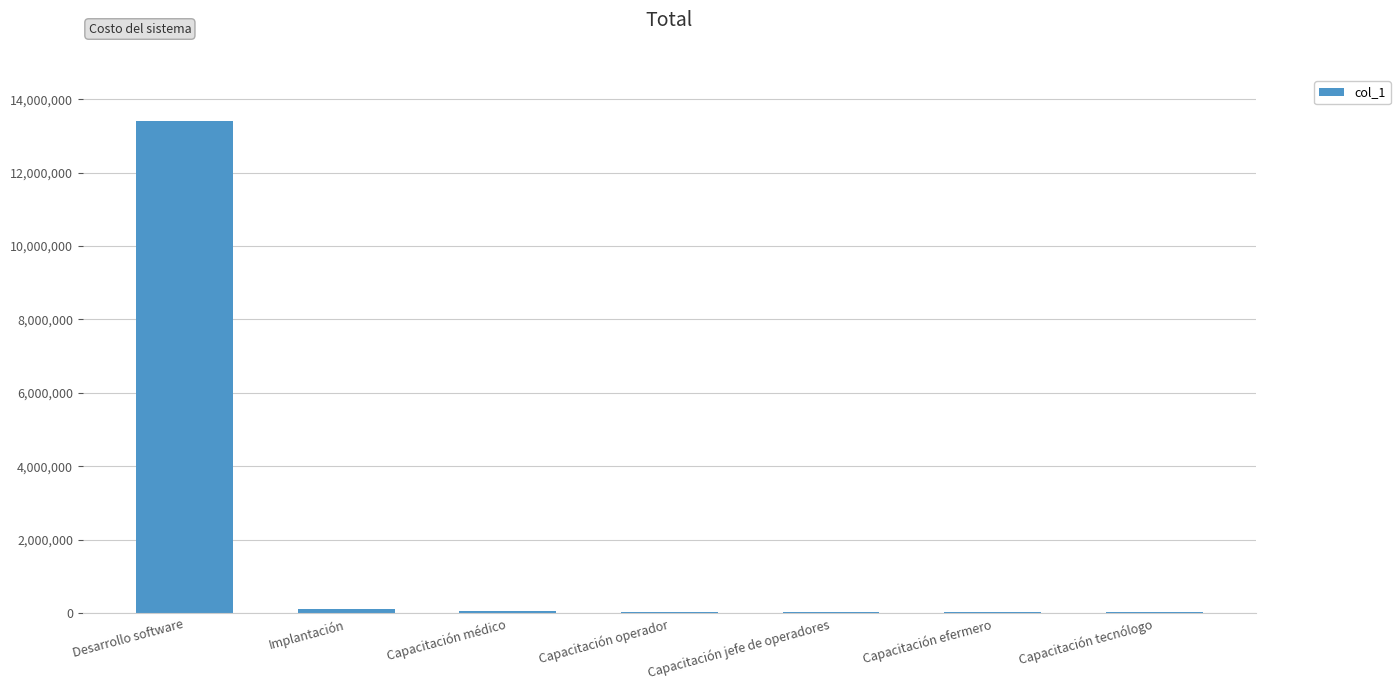

Is it true that the value at Desarrollo software is 19258877?

False